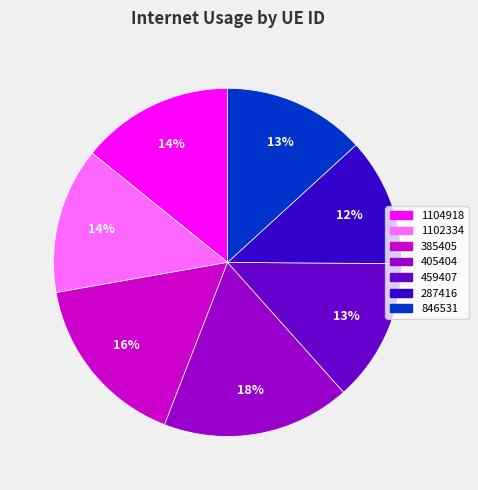

The 405404 slice represents 18% of the pie. True or false?

True